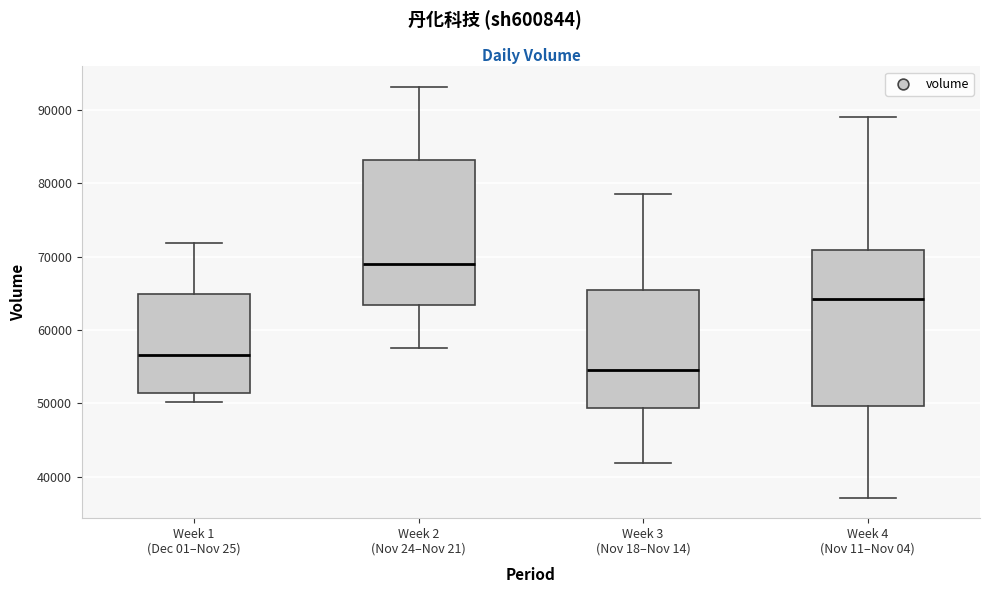

Reading left to right, read every box against the y-axis: the position of its median line, the range the box covers, and the ends of its whiskers. The values are not printed on the chart, so give them approximately, as read against the axis.

Week 1 (Dec 01–Nov 25): median 57000, box 51000 to 65000, whiskers 50000 to 72000
Week 2 (Nov 24–Nov 21): median 69000, box 63000 to 83000, whiskers 58000 to 93000
Week 3 (Nov 18–Nov 14): median 55000, box 49000 to 66000, whiskers 42000 to 79000
Week 4 (Nov 11–Nov 04): median 64000, box 50000 to 71000, whiskers 37000 to 89000